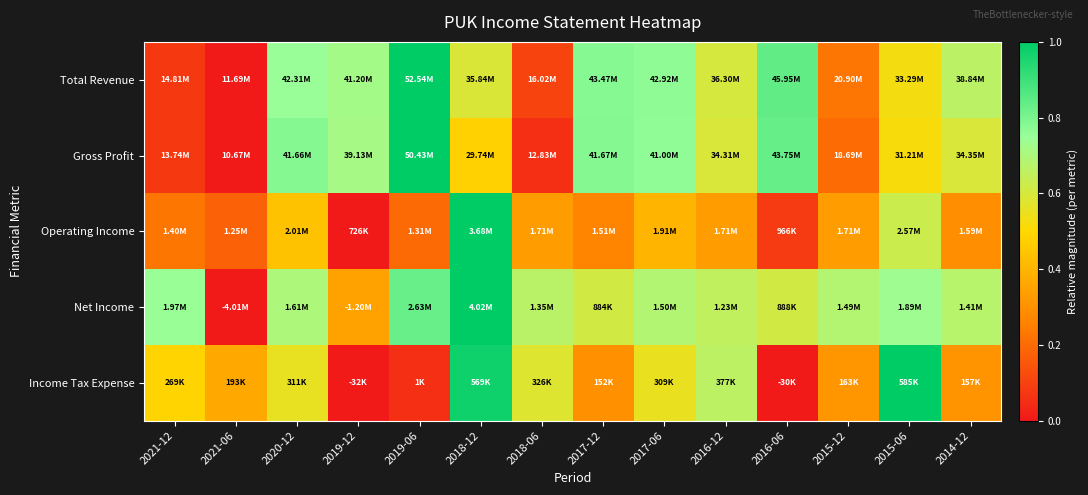

Reading left to right, transcribe all the data shown in this chart.

Total Revenue: 2021-12=0.1	2021-06=0.0	2020-12=0.7	2019-12=0.7	2019-06=1.0	2018-12=0.6	2018-06=0.1	2017-12=0.8	2017-06=0.8	2016-12=0.6	2016-06=0.8	2015-12=0.2	2015-06=0.5	2014-12=0.7
Gross Profit: 2021-12=0.1	2021-06=0.0	2020-12=0.8	2019-12=0.7	2019-06=1.0	2018-12=0.5	2018-06=0.1	2017-12=0.8	2017-06=0.8	2016-12=0.6	2016-06=0.8	2015-12=0.2	2015-06=0.5	2014-12=0.6
Operating Income: 2021-12=0.2	2021-06=0.2	2020-12=0.4	2019-12=0.0	2019-06=0.2	2018-12=1.0	2018-06=0.3	2017-12=0.3	2017-06=0.4	2016-12=0.3	2016-06=0.1	2015-12=0.3	2015-06=0.6	2014-12=0.3
Net Income: 2021-12=0.7	2021-06=0.0	2020-12=0.7	2019-12=0.3	2019-06=0.8	2018-12=1.0	2018-06=0.7	2017-12=0.6	2017-06=0.7	2016-12=0.7	2016-06=0.6	2015-12=0.7	2015-06=0.7	2014-12=0.7
Income Tax Expense: 2021-12=0.5	2021-06=0.4	2020-12=0.6	2019-12=0.0	2019-06=0.1	2018-12=1.0	2018-06=0.6	2017-12=0.3	2017-06=0.6	2016-12=0.7	2016-06=0.0	2015-12=0.3	2015-06=1.0	2014-12=0.3